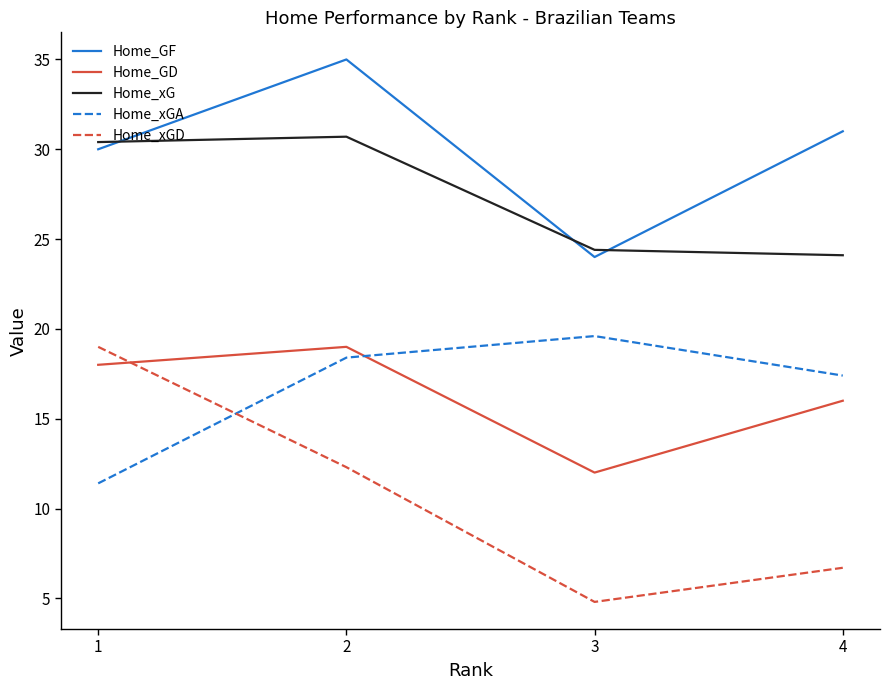

What is the difference between the second highest and minimum values in the Home_GF series?

7.0